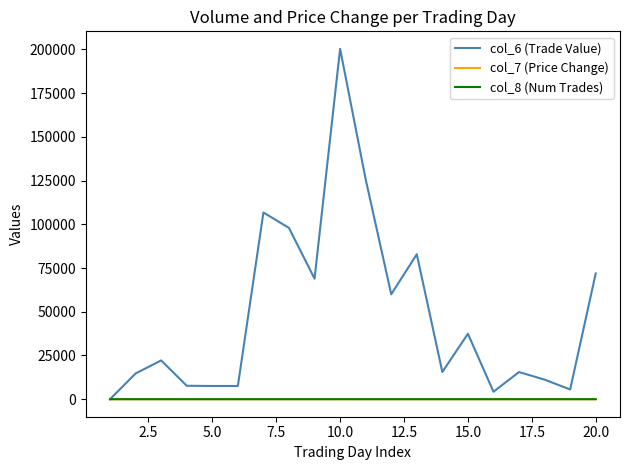

Which series has the largest total across all categories?

col_6 (Trade Value)